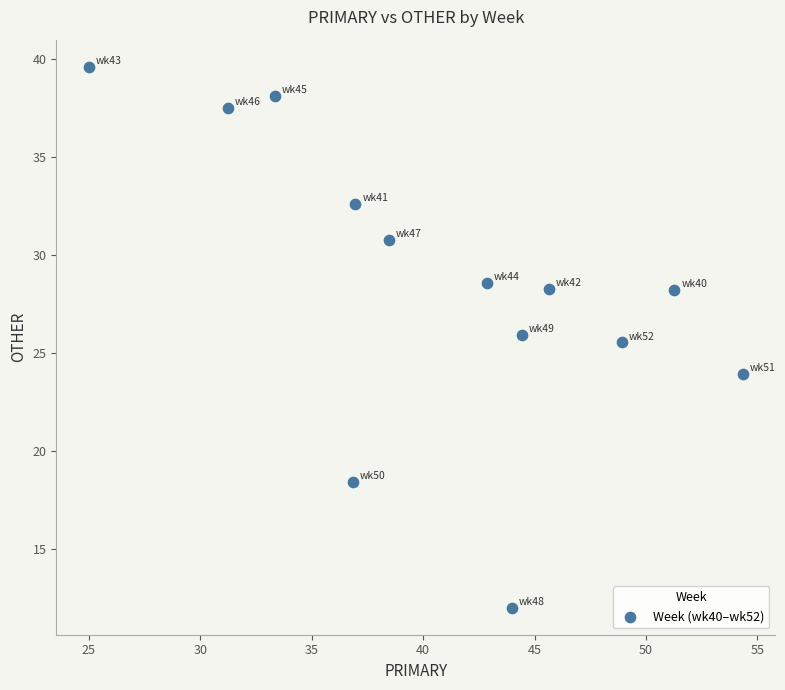

What Y value in the scatter plot is closest to 25?

25.5